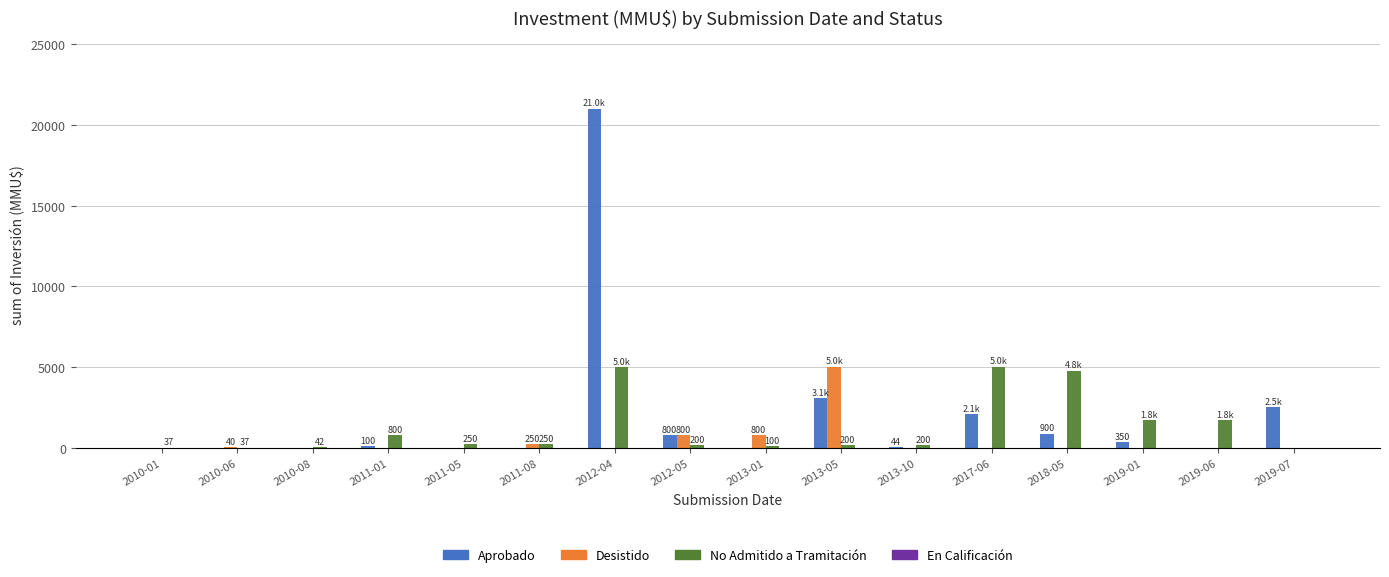

How many groups of bars are there?

16